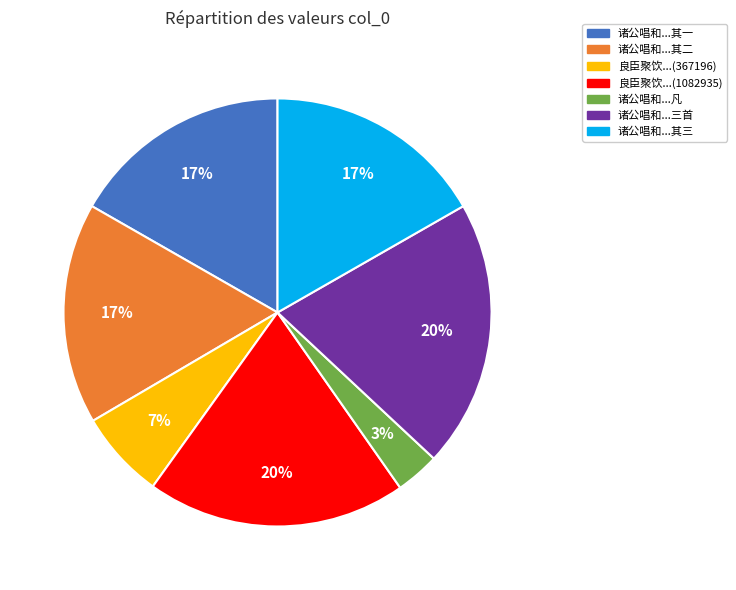

Combined, do 良臣聚饮...(1082935) and 诸公唱和...凡 account for over 50%?

No